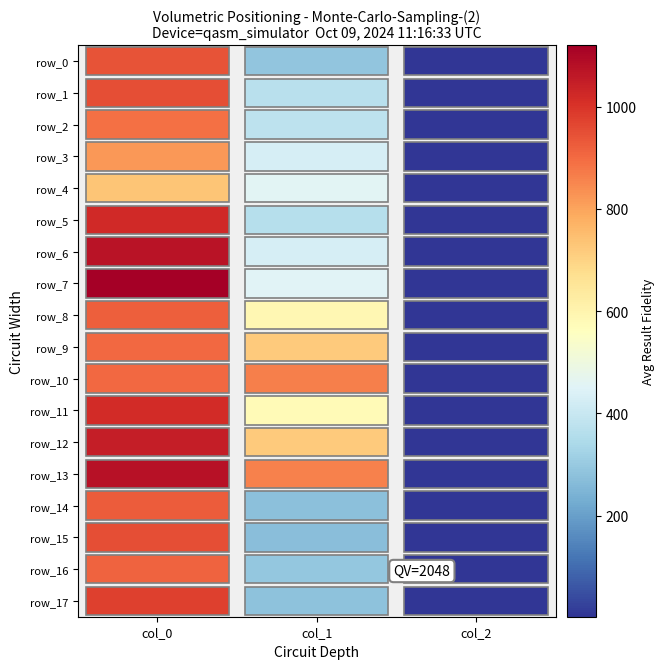

Reading left to right, transcribe all the data shown in this chart.

row_0: col_0=943.3	col_1=286.9	col_2=2.0
row_1: col_0=953.3	col_1=364.5	col_2=2.0
row_2: col_0=890.0	col_1=374.6	col_2=2.0
row_3: col_0=820.0	col_1=428.6	col_2=2.0
row_4: col_0=733.3	col_1=459.0	col_2=2.0
row_5: col_0=1020.0	col_1=361.1	col_2=2.0
row_6: col_0=1073.3	col_1=428.6	col_2=2.0
row_7: col_0=1120.0	col_1=455.6	col_2=2.0
row_8: col_0=923.3	col_1=587.2	col_2=2.0
row_9: col_0=903.3	col_1=722.2	col_2=2.0
row_10: col_0=903.3	col_1=864.0	col_2=2.0
row_11: col_0=1016.7	col_1=580.5	col_2=2.0
row_12: col_0=1046.7	col_1=722.2	col_2=2.0
row_13: col_0=1076.7	col_1=860.6	col_2=2.0
row_14: col_0=926.7	col_1=273.4	col_2=2.0
row_15: col_0=950.0	col_1=270.0	col_2=2.0
row_16: col_0=913.3	col_1=290.2	col_2=2.0
row_17: col_0=976.7	col_1=280.1	col_2=2.0